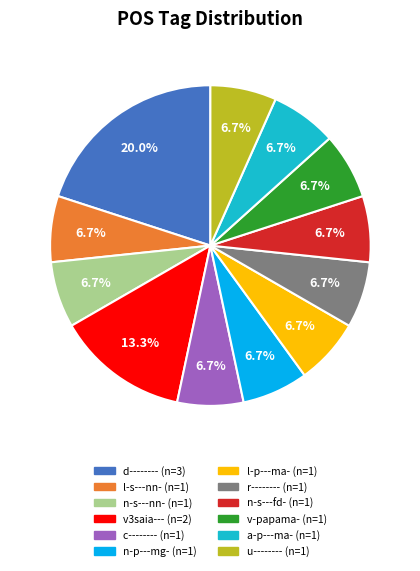

Which has a higher value, v3saia--- or d--------?

d--------